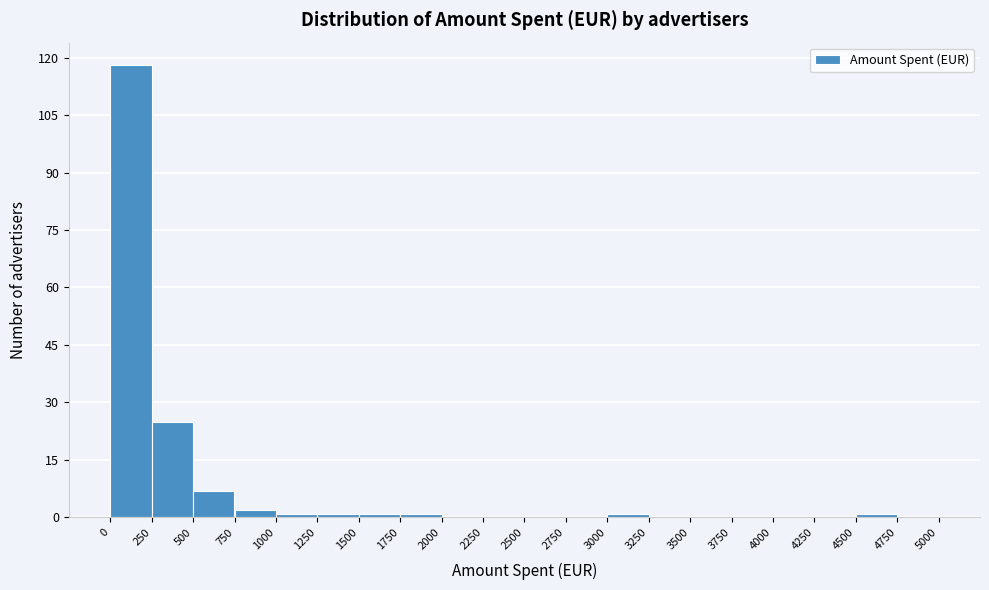

How tall is the bar that spans 500 to 750 on the x-axis? The values are not printed on the chart, so give them approximately, as read against the axis.

8